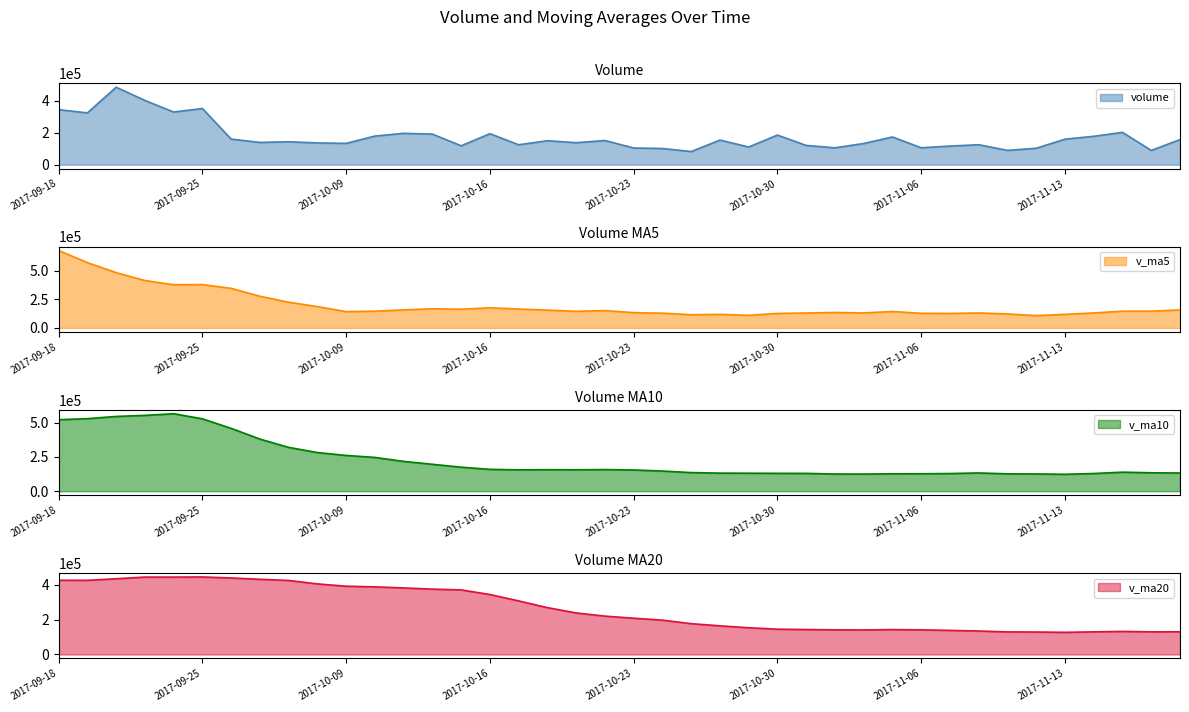

What is the difference between the v_ma5 values at 2017-10-19 and 2017-09-28?

80071.8